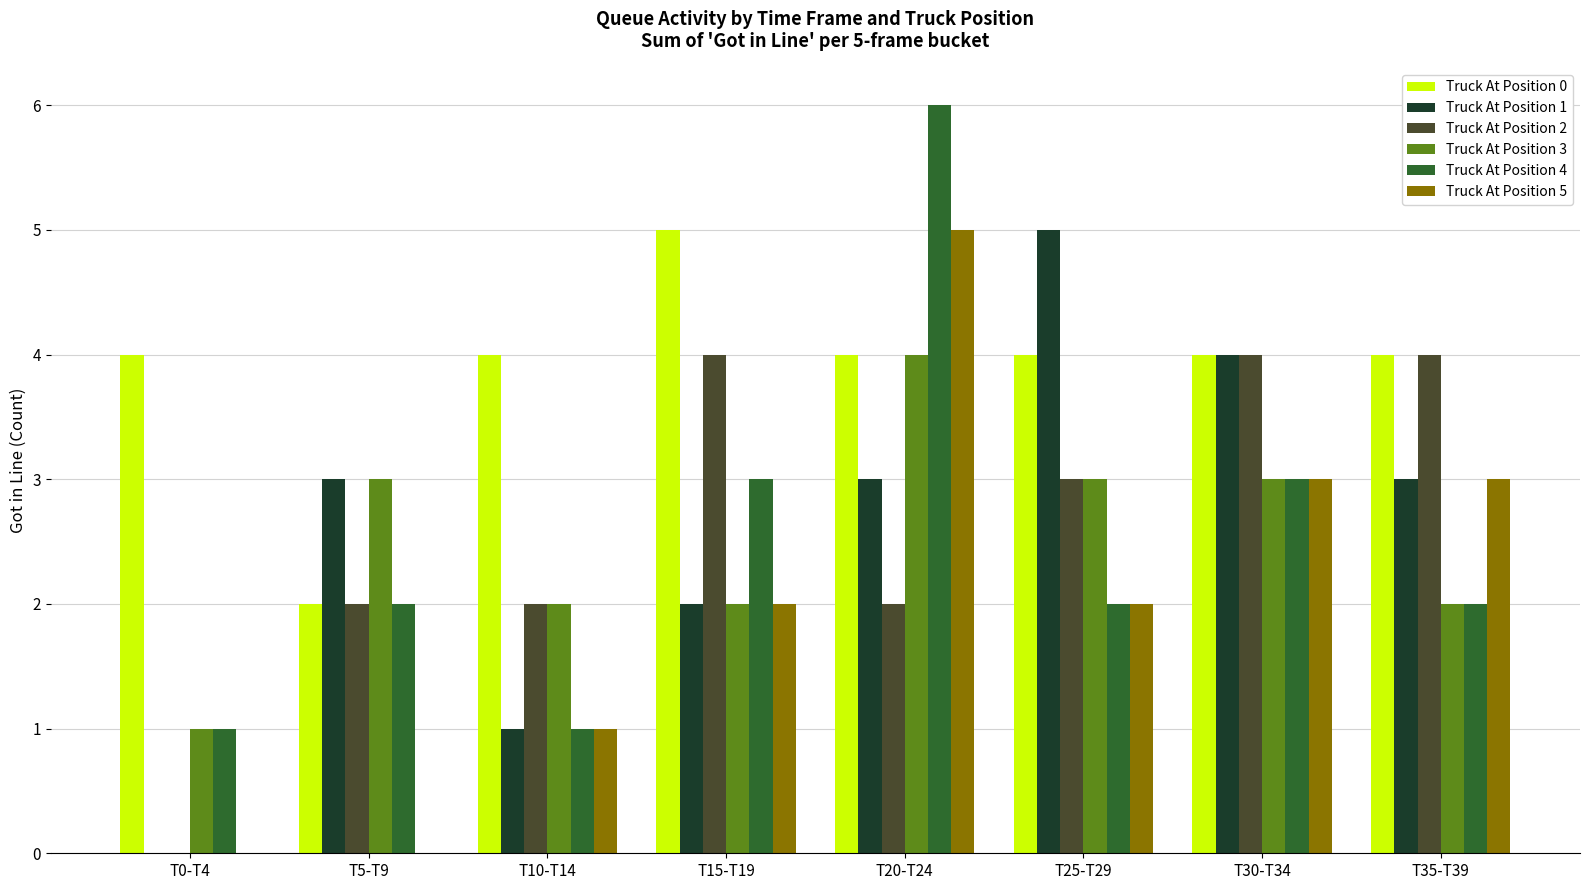

How many groups of bars are there?

8